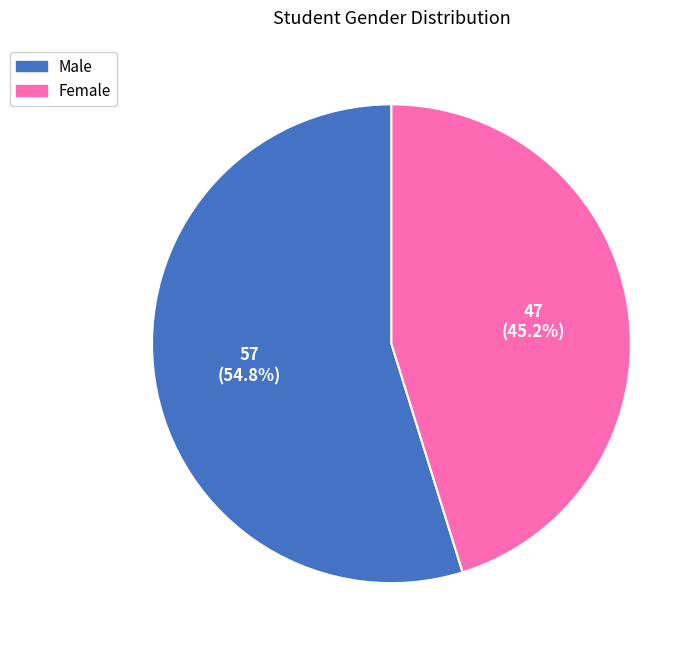

Count the number of slices in the pie.

2